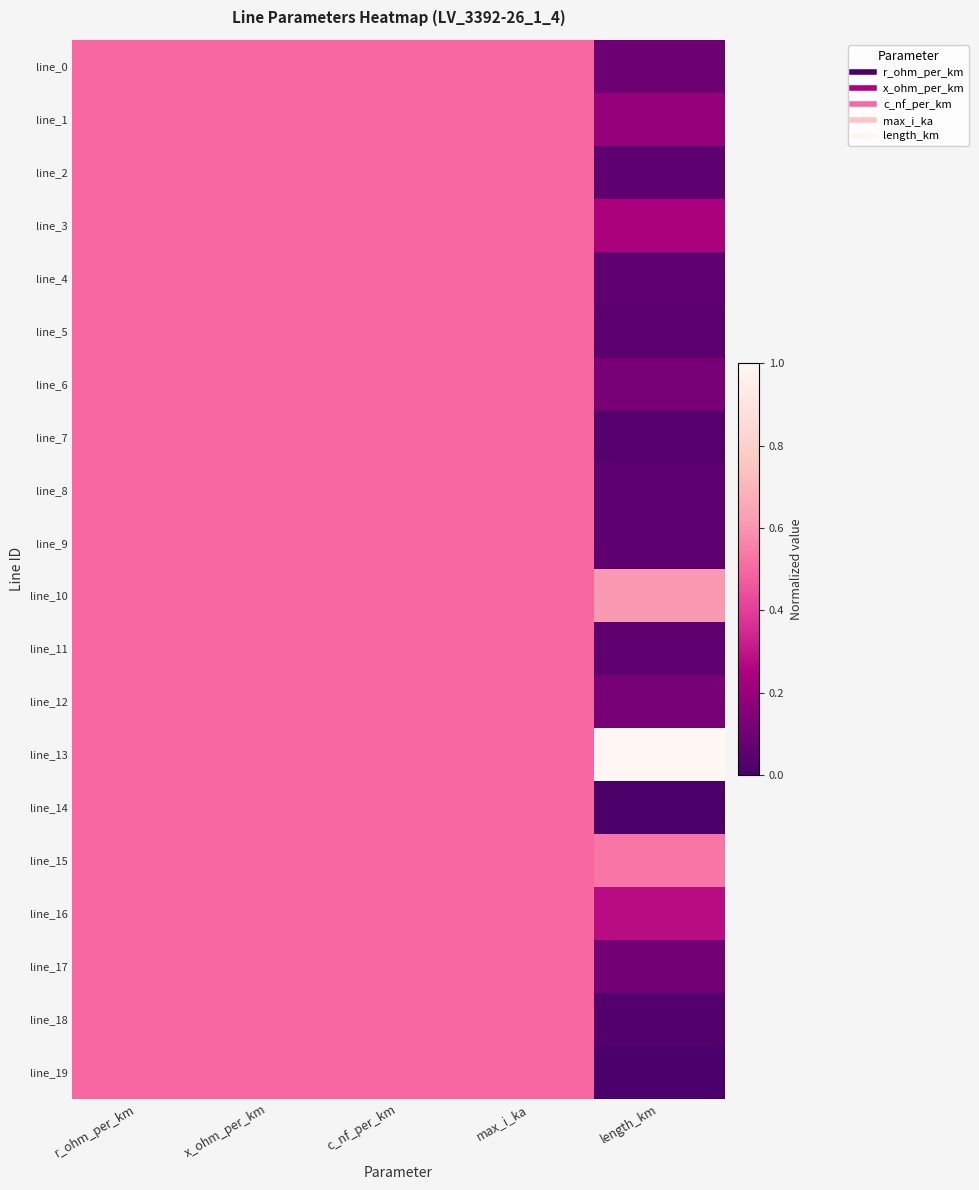

Reading left to right, transcribe all the data shown in this chart.

line_0: r_ohm_per_km=0.5	x_ohm_per_km=0.5	c_nf_per_km=0.5	max_i_ka=0.5	length_km=0.1
line_1: r_ohm_per_km=0.5	x_ohm_per_km=0.5	c_nf_per_km=0.5	max_i_ka=0.5	length_km=0.2
line_2: r_ohm_per_km=0.5	x_ohm_per_km=0.5	c_nf_per_km=0.5	max_i_ka=0.5	length_km=0.1
line_3: r_ohm_per_km=0.5	x_ohm_per_km=0.5	c_nf_per_km=0.5	max_i_ka=0.5	length_km=0.2
line_4: r_ohm_per_km=0.5	x_ohm_per_km=0.5	c_nf_per_km=0.5	max_i_ka=0.5	length_km=0.1
line_5: r_ohm_per_km=0.5	x_ohm_per_km=0.5	c_nf_per_km=0.5	max_i_ka=0.5	length_km=0.1
line_6: r_ohm_per_km=0.5	x_ohm_per_km=0.5	c_nf_per_km=0.5	max_i_ka=0.5	length_km=0.1
line_7: r_ohm_per_km=0.5	x_ohm_per_km=0.5	c_nf_per_km=0.5	max_i_ka=0.5	length_km=0.0
line_8: r_ohm_per_km=0.5	x_ohm_per_km=0.5	c_nf_per_km=0.5	max_i_ka=0.5	length_km=0.1
line_9: r_ohm_per_km=0.5	x_ohm_per_km=0.5	c_nf_per_km=0.5	max_i_ka=0.5	length_km=0.1
line_10: r_ohm_per_km=0.5	x_ohm_per_km=0.5	c_nf_per_km=0.5	max_i_ka=0.5	length_km=0.6
line_11: r_ohm_per_km=0.5	x_ohm_per_km=0.5	c_nf_per_km=0.5	max_i_ka=0.5	length_km=0.1
line_12: r_ohm_per_km=0.5	x_ohm_per_km=0.5	c_nf_per_km=0.5	max_i_ka=0.5	length_km=0.1
line_13: r_ohm_per_km=0.5	x_ohm_per_km=0.5	c_nf_per_km=0.5	max_i_ka=0.5	length_km=1.0
line_14: r_ohm_per_km=0.5	x_ohm_per_km=0.5	c_nf_per_km=0.5	max_i_ka=0.5	length_km=0.0
line_15: r_ohm_per_km=0.5	x_ohm_per_km=0.5	c_nf_per_km=0.5	max_i_ka=0.5	length_km=0.5
line_16: r_ohm_per_km=0.5	x_ohm_per_km=0.5	c_nf_per_km=0.5	max_i_ka=0.5	length_km=0.3
line_17: r_ohm_per_km=0.5	x_ohm_per_km=0.5	c_nf_per_km=0.5	max_i_ka=0.5	length_km=0.1
line_18: r_ohm_per_km=0.5	x_ohm_per_km=0.5	c_nf_per_km=0.5	max_i_ka=0.5	length_km=0.0
line_19: r_ohm_per_km=0.5	x_ohm_per_km=0.5	c_nf_per_km=0.5	max_i_ka=0.5	length_km=0.0